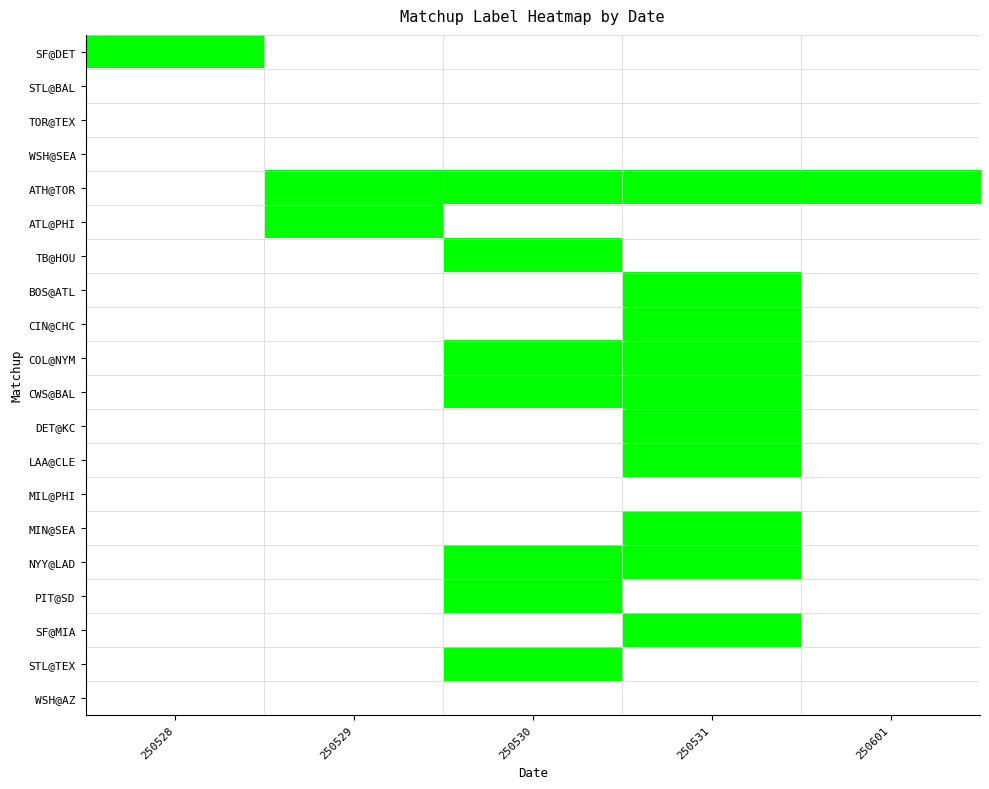

What is the difference between the highest and lowest values at 250530?

1